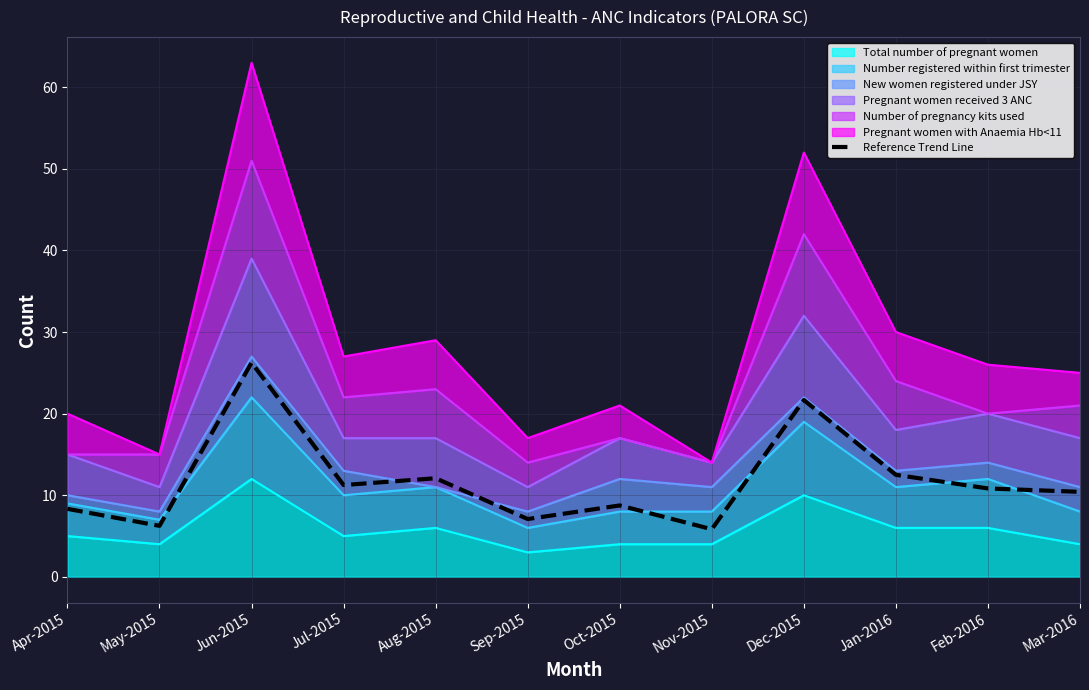

How many data points does each series have?

12